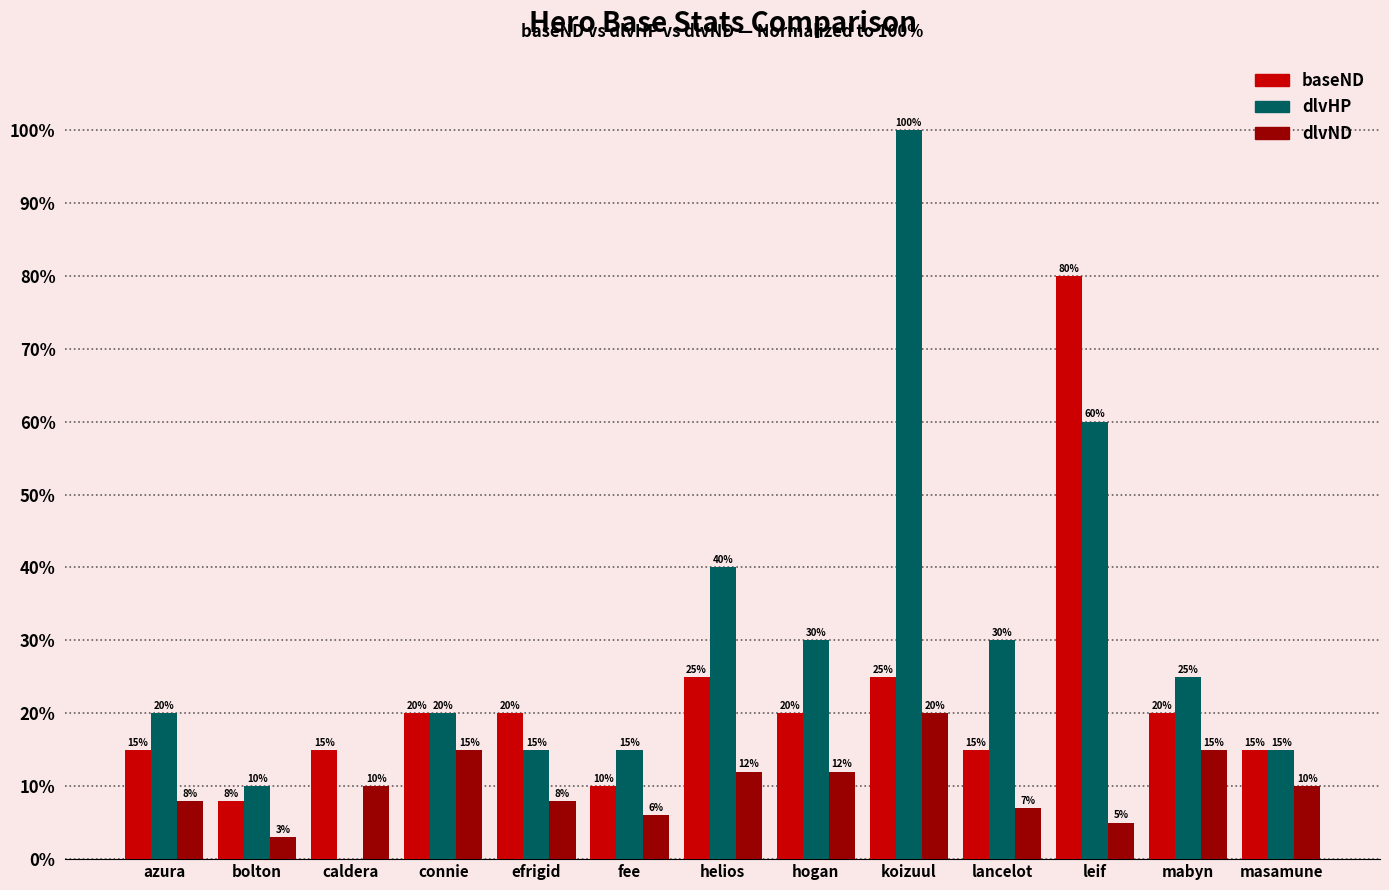

Which series has the largest total across all categories?

dlvHP